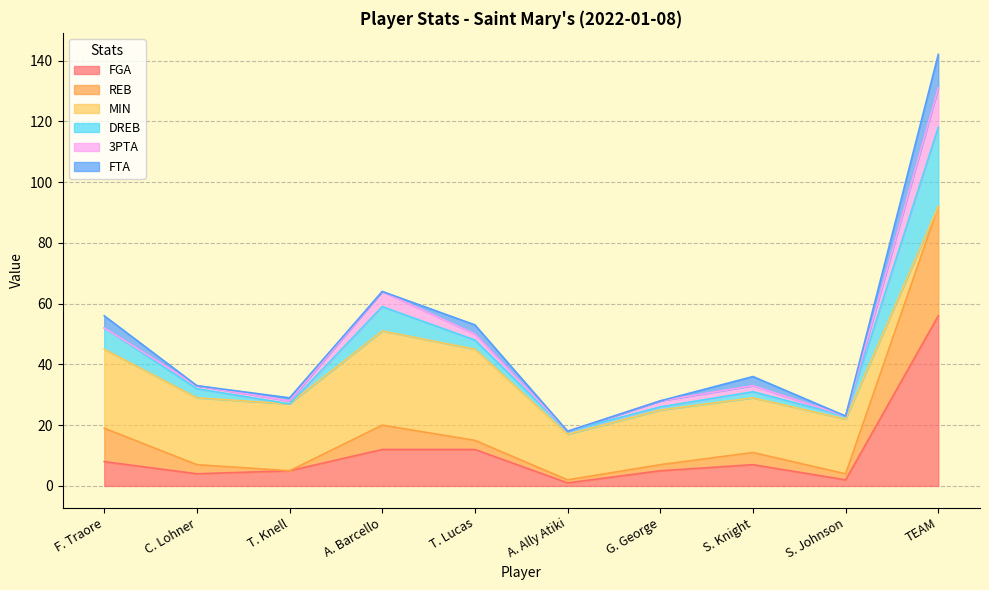

What is the label of the 8th point from the right?

T. Knell